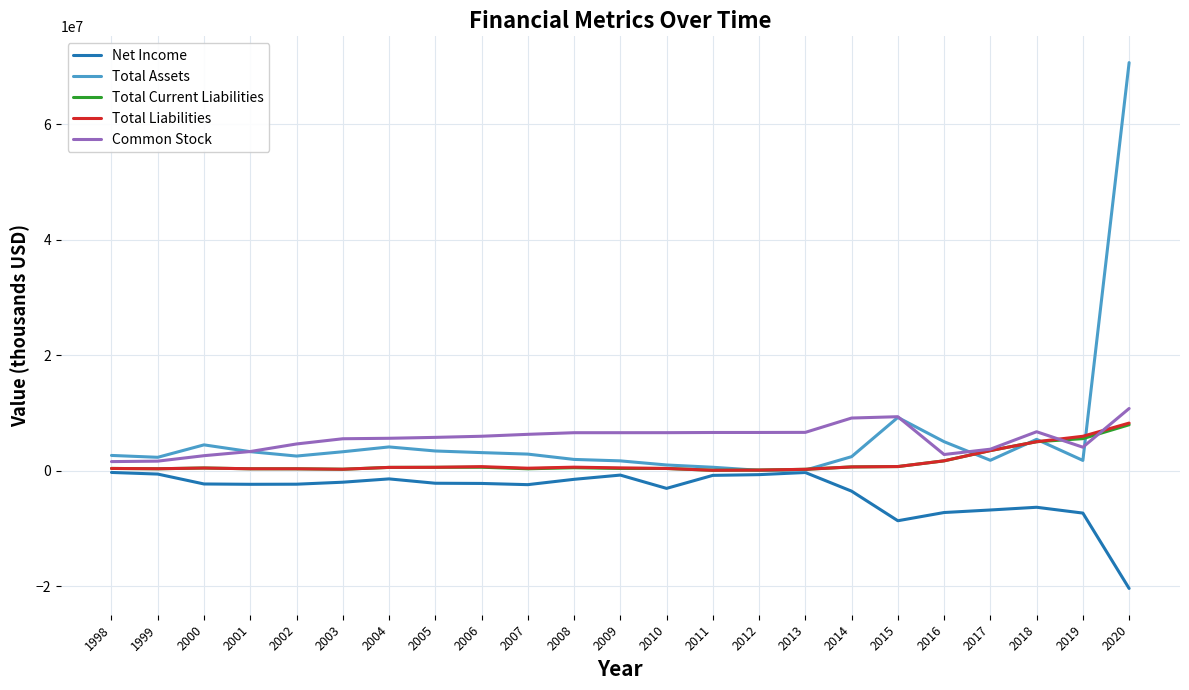

What is the highest value of the Total Assets series?

70656000